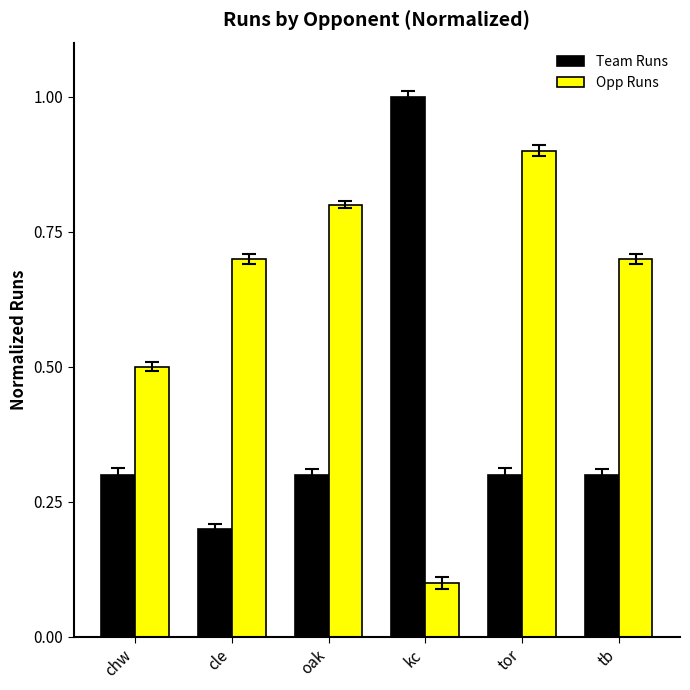

What is the difference between the Team Runs values at cle and tor?

0.1